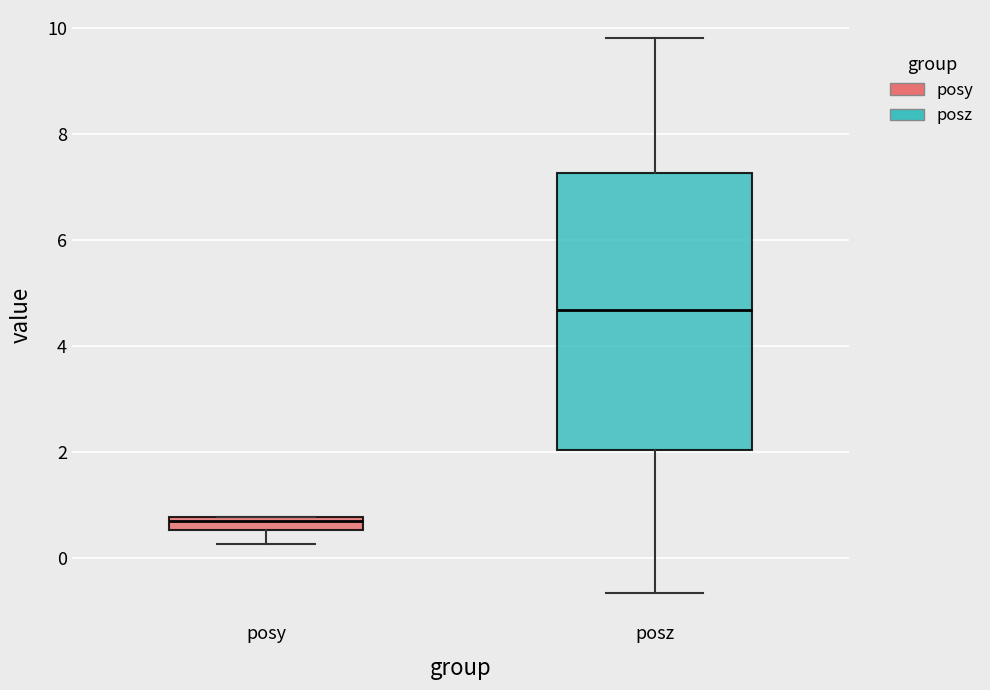

Which box's median line is the lowest?

posy